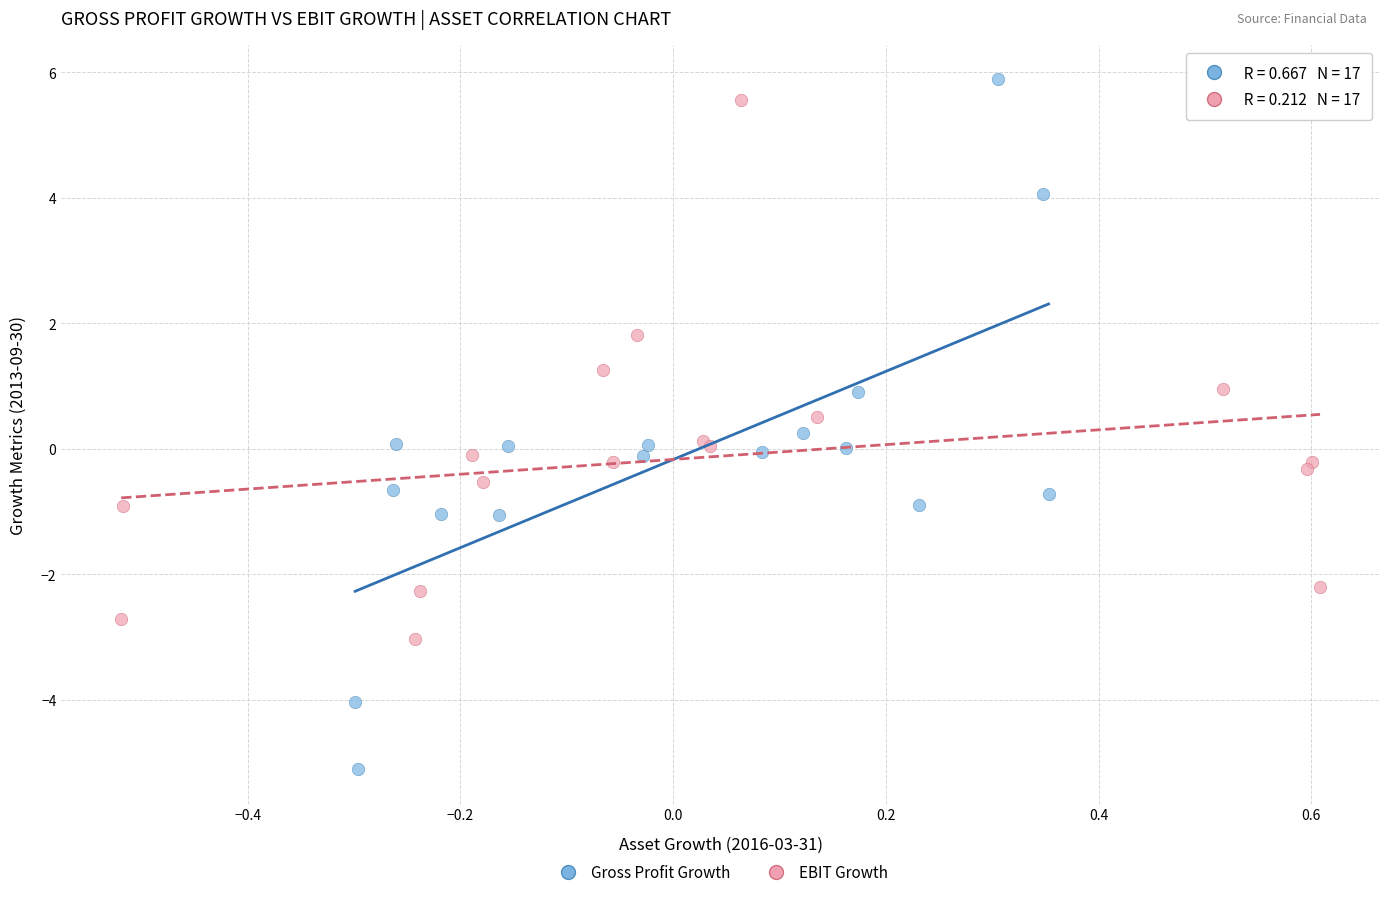

What are all the series names shown in the legend?

Gross Profit Growth, EBIT Growth